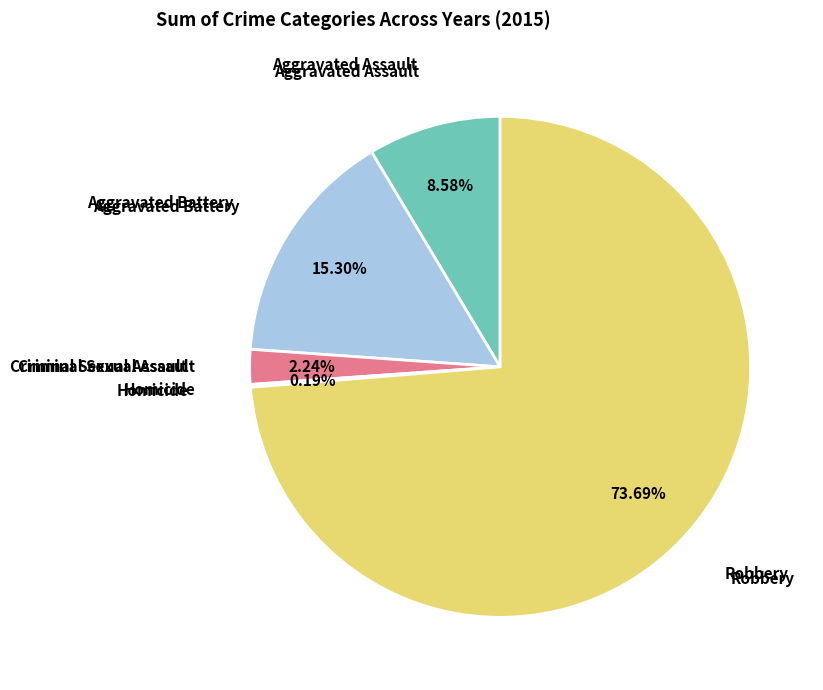

What is the largest slice in the pie chart?

Robbery